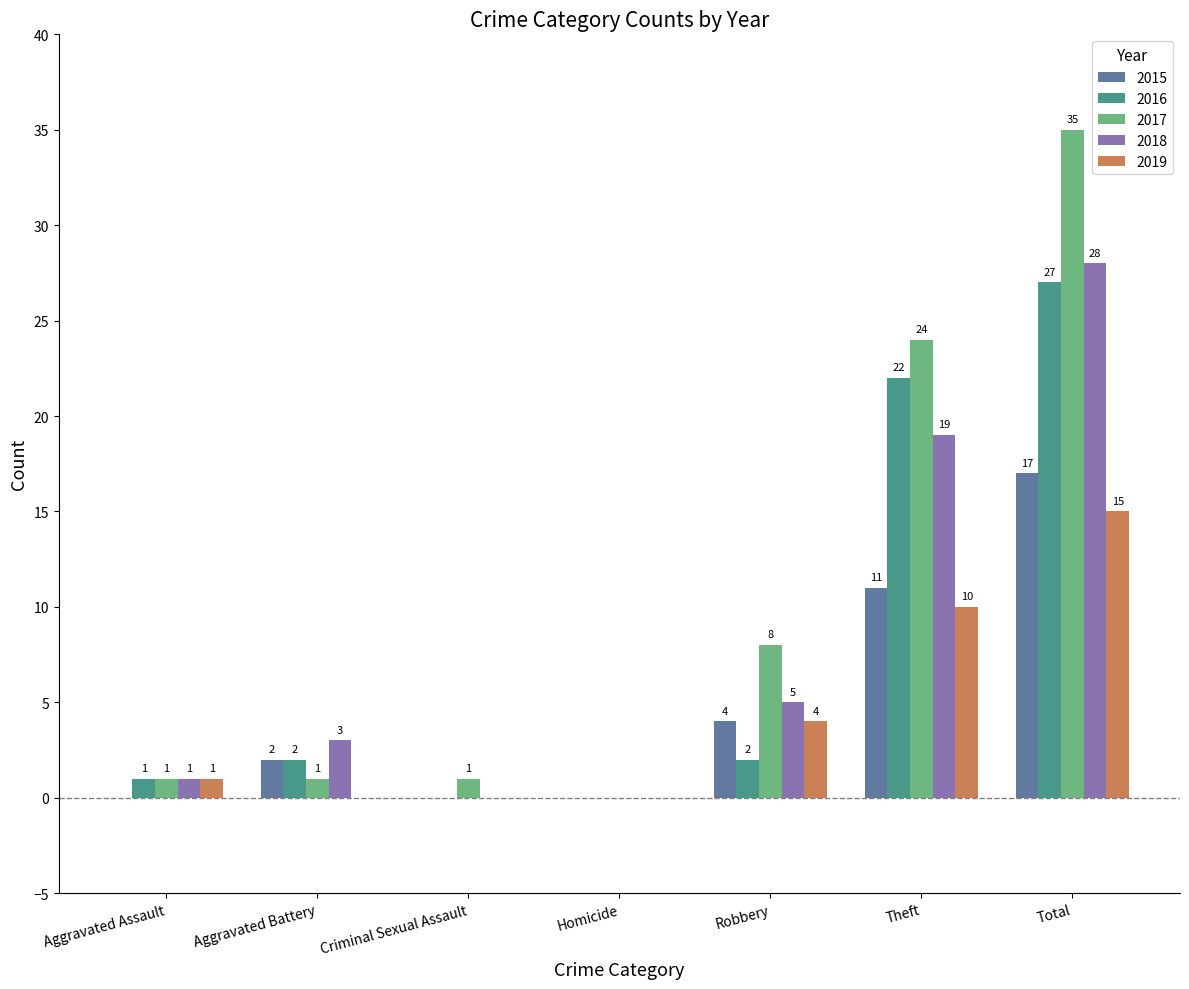

True or false: 2016 has a value of 1 at Aggravated Assault.

True